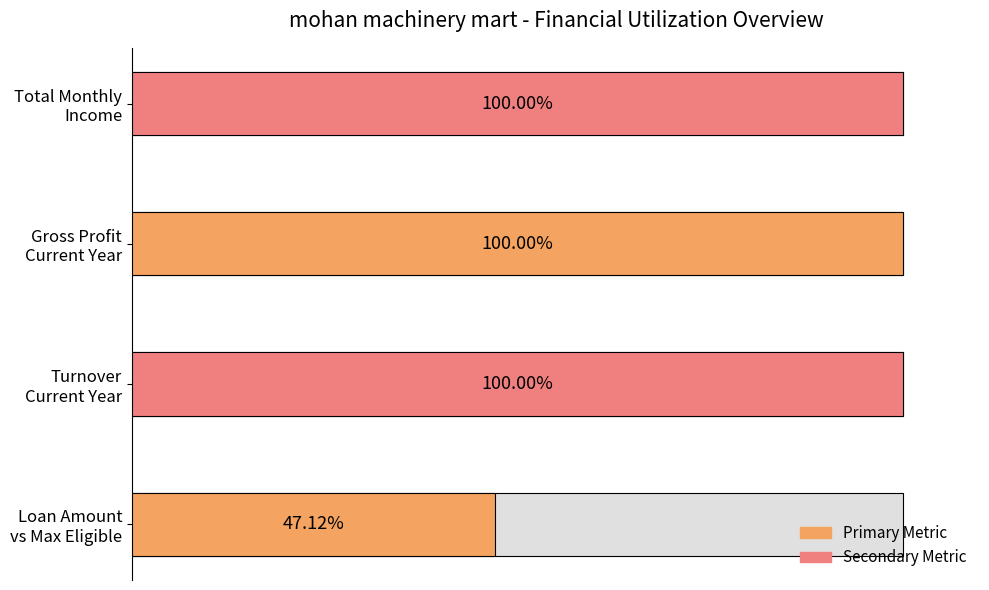

Does the chart contain any negative values?

No